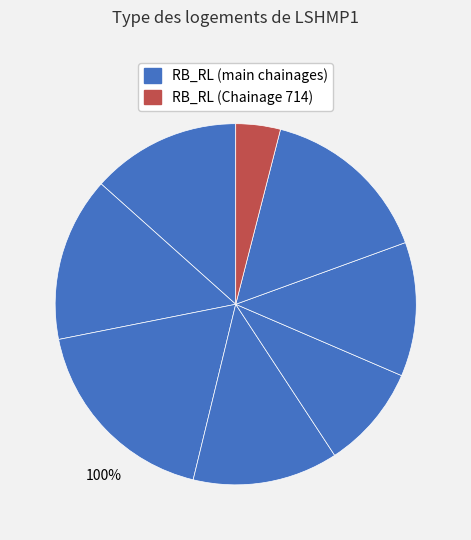

Count the number of slices in the pie.

8